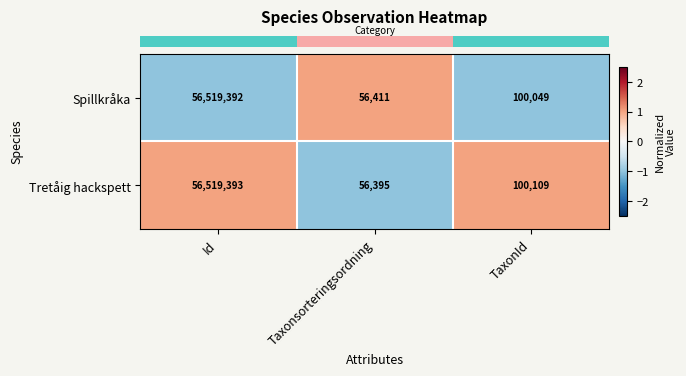

Reading right to left, extract all data points from this chart.

Spillkråka: 100049	56411	56519392
Tretåig hackspett: 100109	56395	56519393